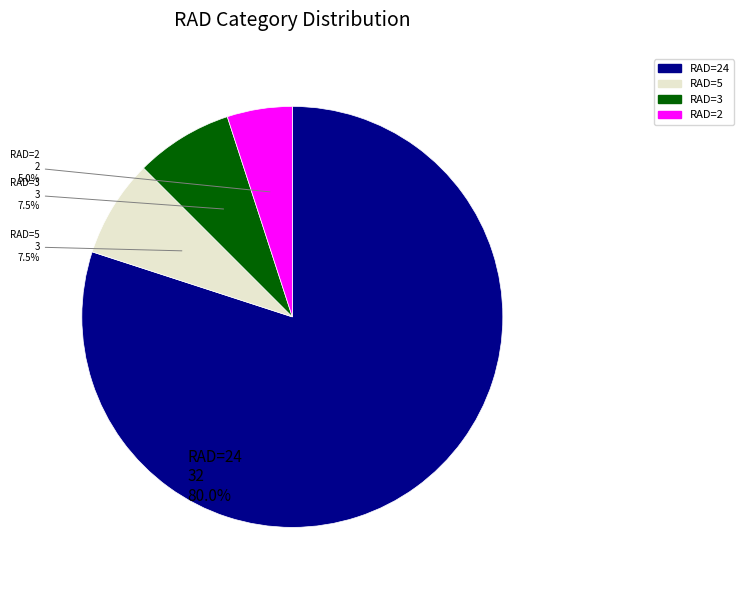

Does any single category account for the majority?

Yes